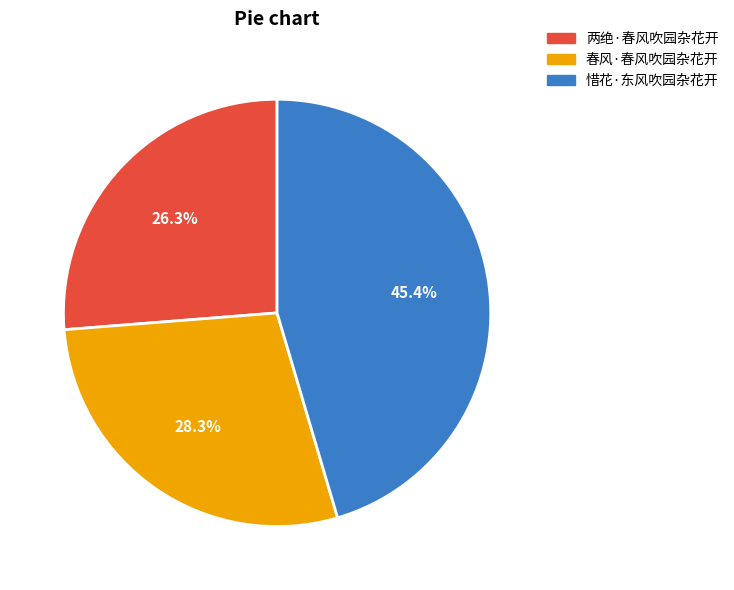

Do 两绝·春风吹园杂花开 and 惜花·东风吹园杂花开 together represent more than half of the pie?

Yes